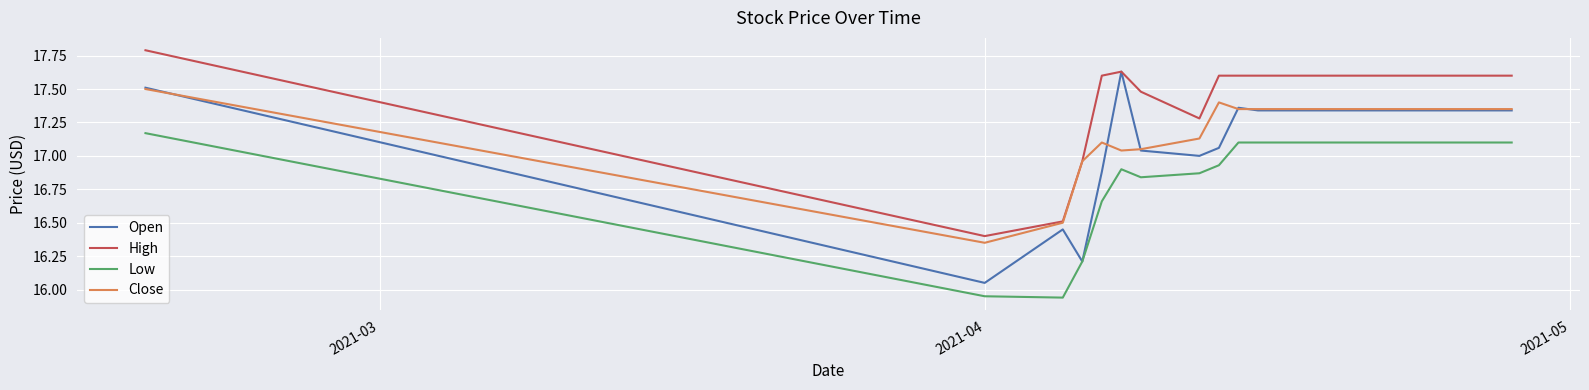

Which series has the largest total across all categories?

High